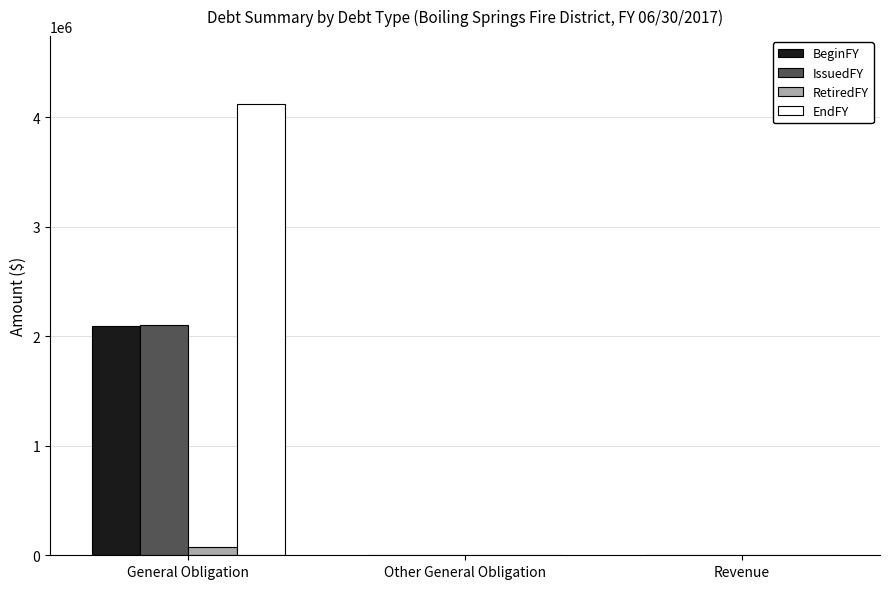

At which category is the sum across all series the highest?

General Obligation